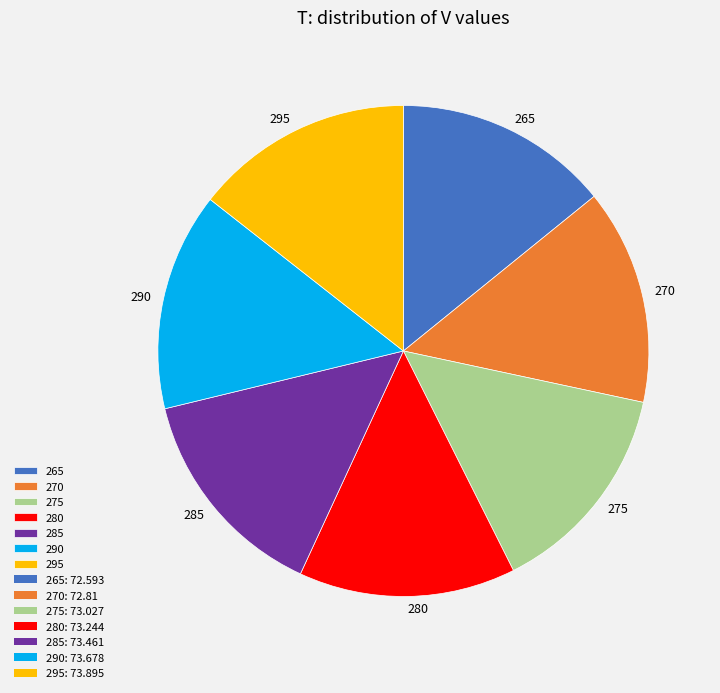

Is it true that 270 is 14% of the pie?

True